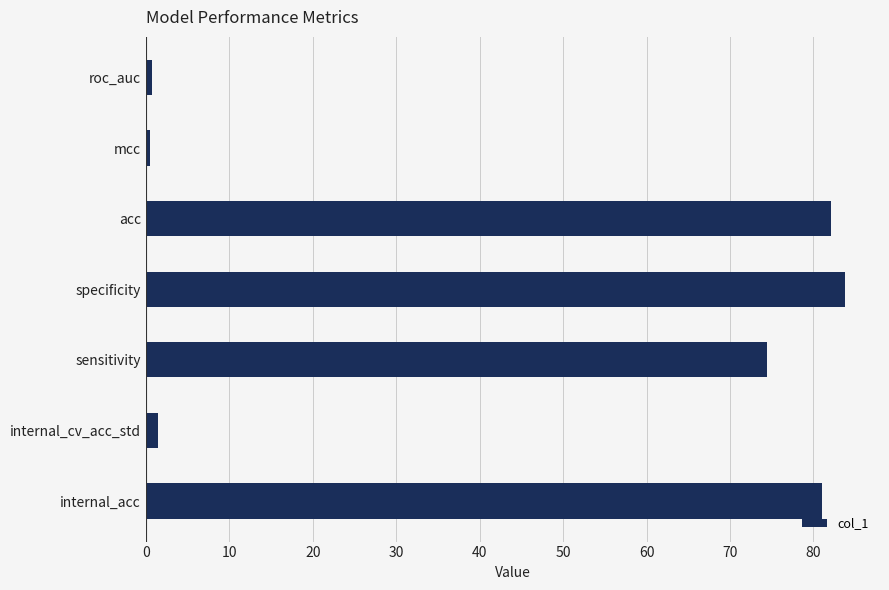

What is the sum of all values?

324.1